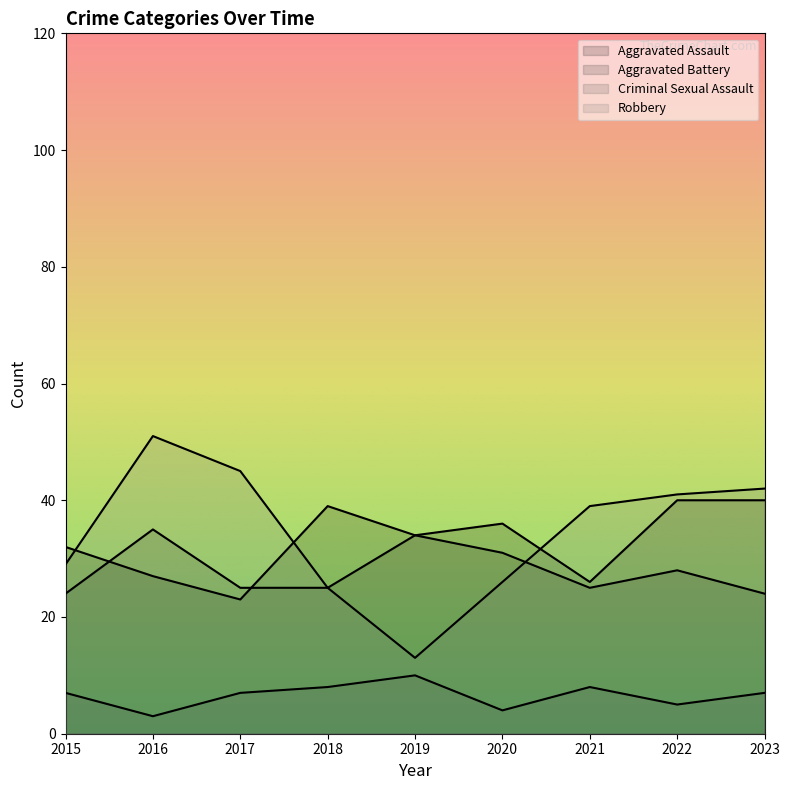

What is the difference between the maximum and minimum values in the Aggravated Assault series?

17